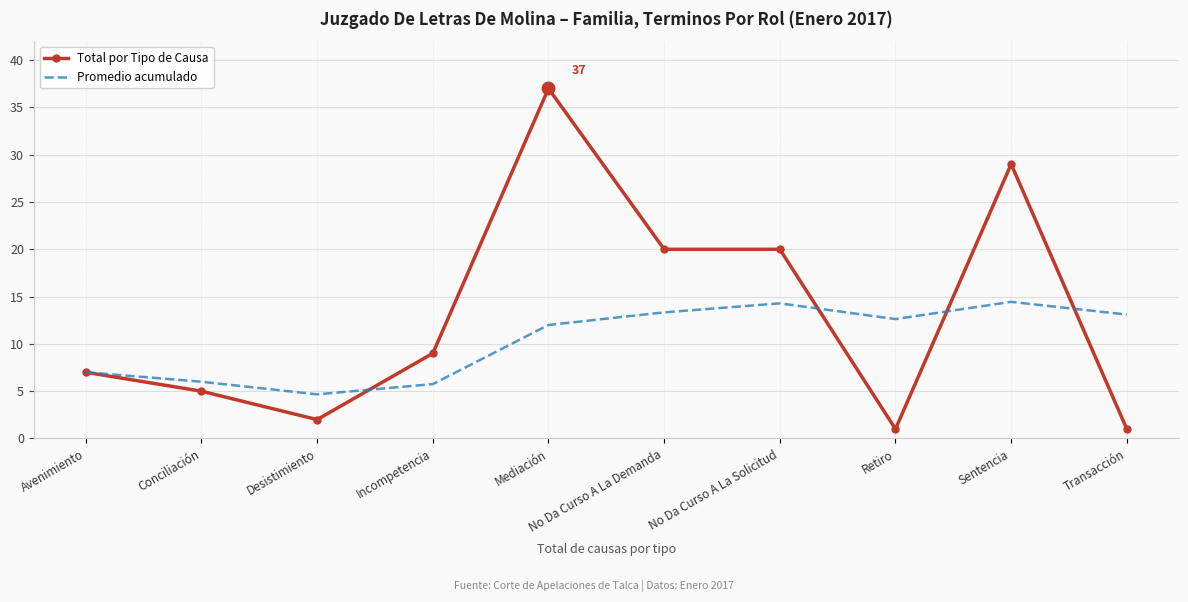

List the series in order of their peak value, lowest first.

Promedio acumulado, Total por Tipo de Causa